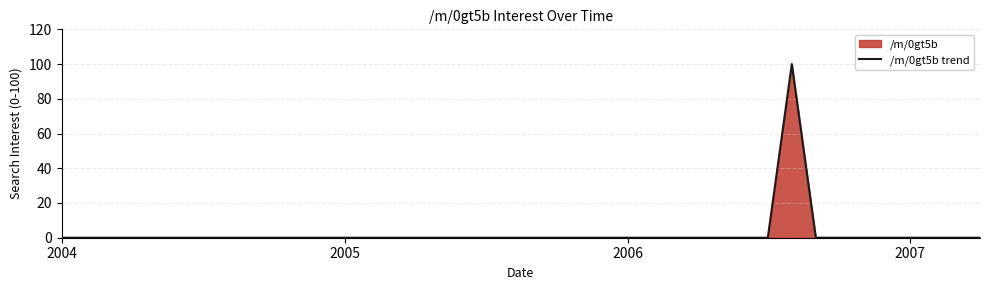

What is the greatest value displayed?

100